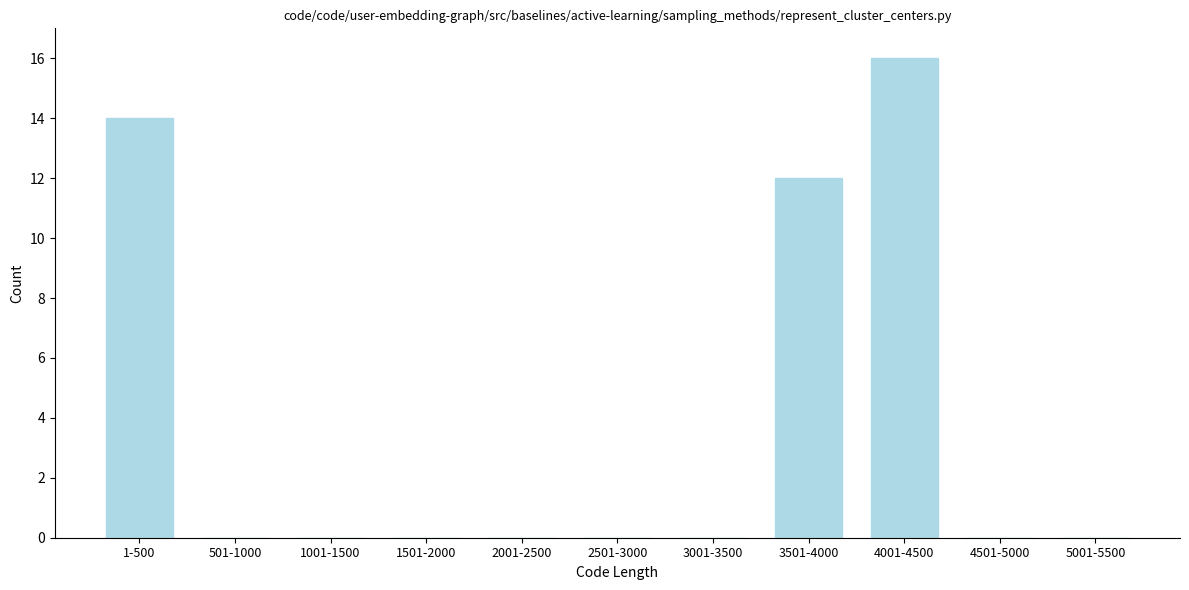

Reading right to left, what are all the values shown in this chart?

5001-5500=0	4501-5000=0	4001-4500=16	3501-4000=12	3001-3500=0	2501-3000=0	2001-2500=0	1501-2000=0	1001-1500=0	501-1000=0	1-500=14